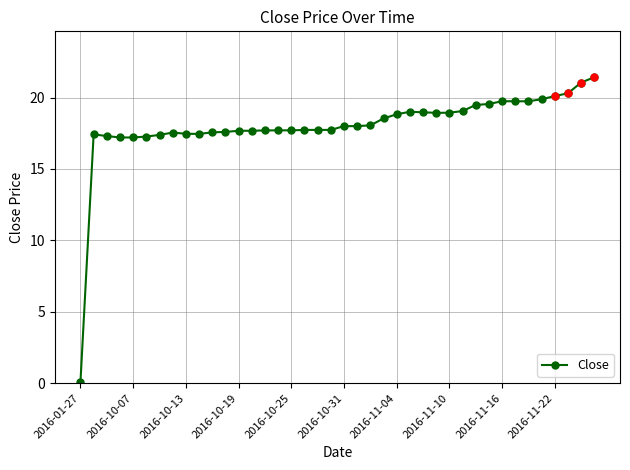

How many lines are shown in the chart?

1